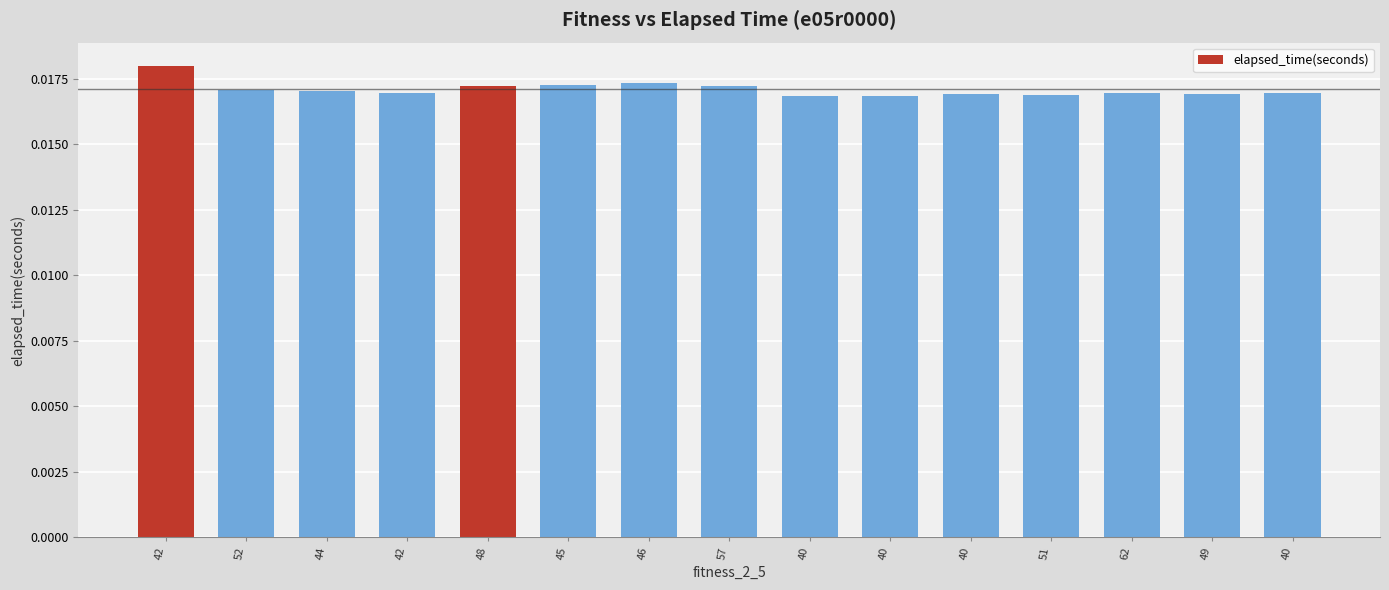

What is the label of the 2nd bar from the left?

52